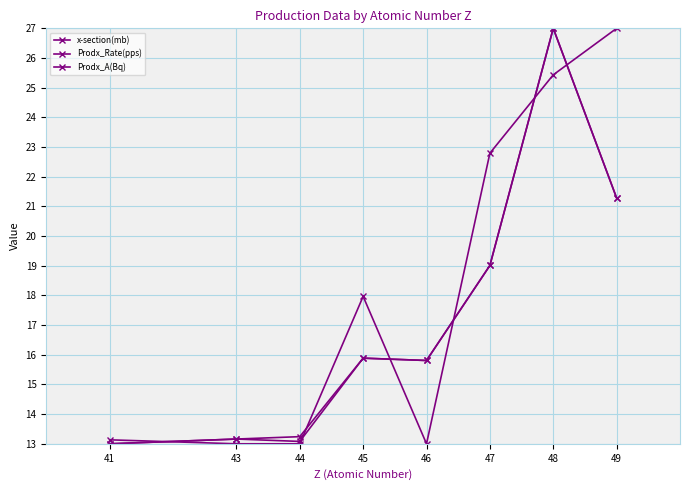

How many lines are shown in the chart?

3